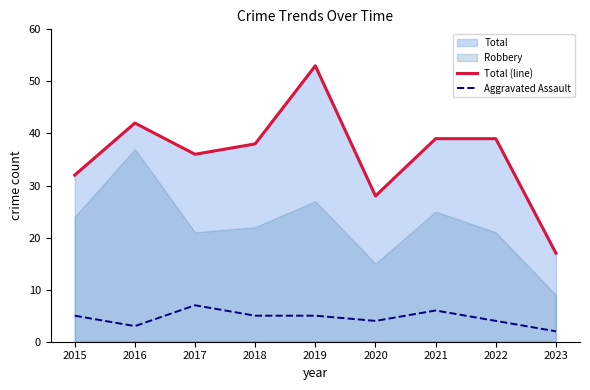

What is the sum of the Aggravated Assault values at 2023 and 2022?

6